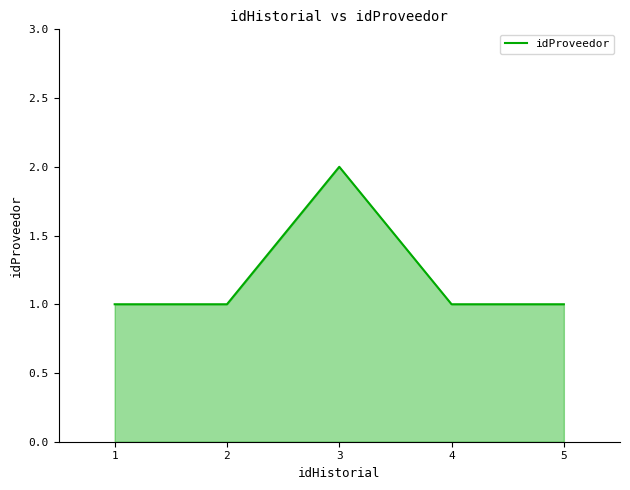

Does the chart have visible grid lines?

No